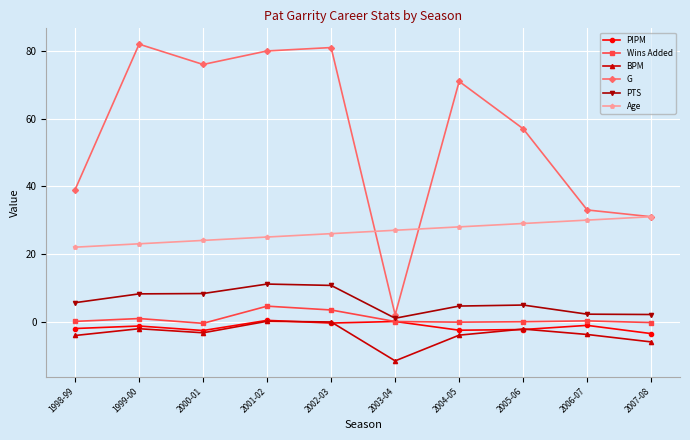

What is the highest value of the G series?

82.0